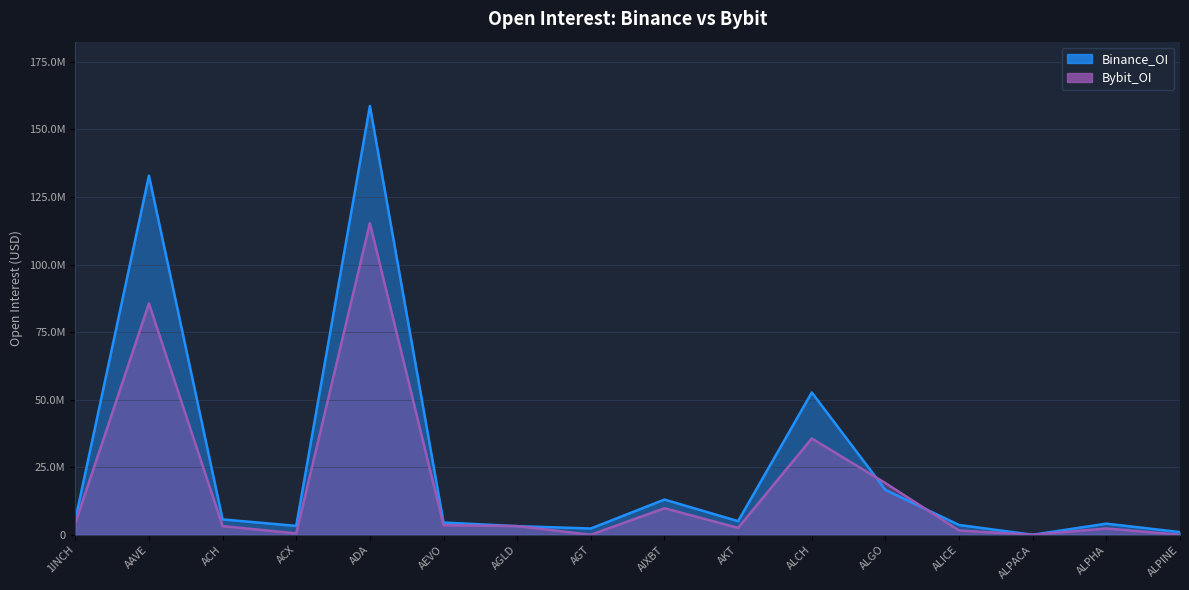

How many times do Bybit_OI and Binance_OI cross each other?

4